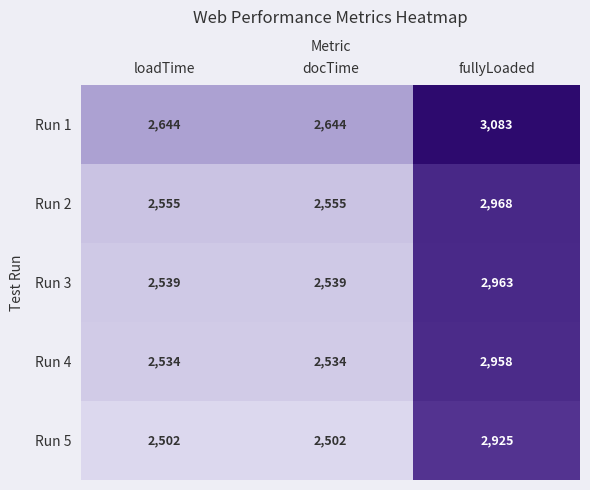

The value of Run 1 at loadTime is 2644. True or false?

True